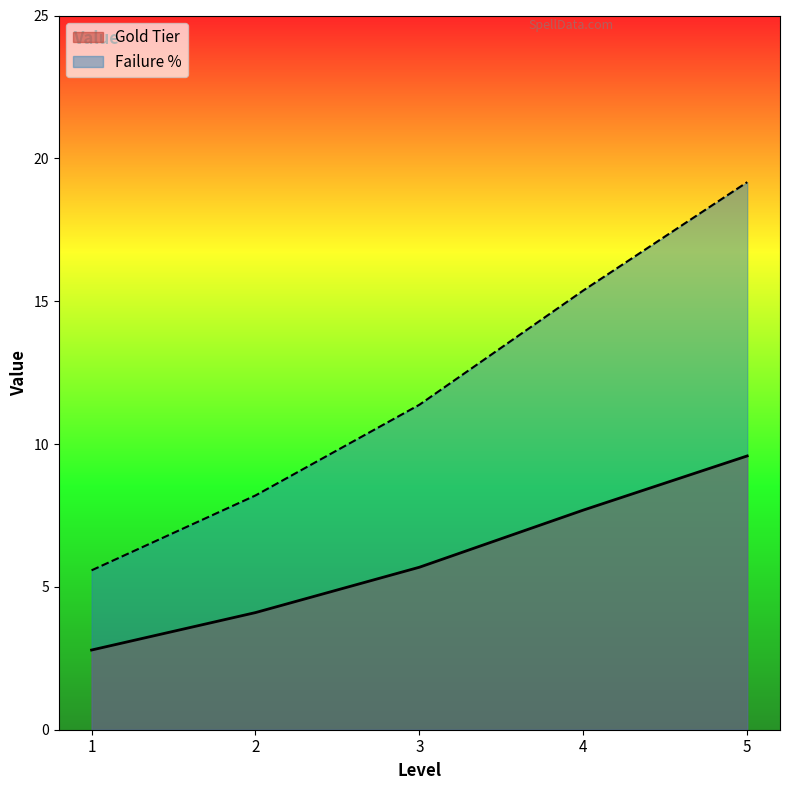

What is the approximate value of Gold Tier at 4?

7.7